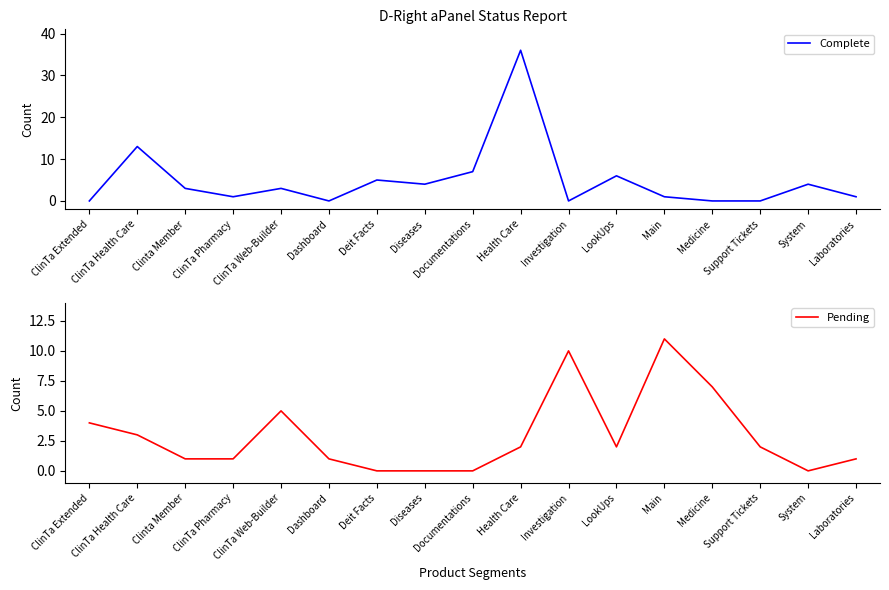

What is the value of the Complete point at the 9th from the left?

7